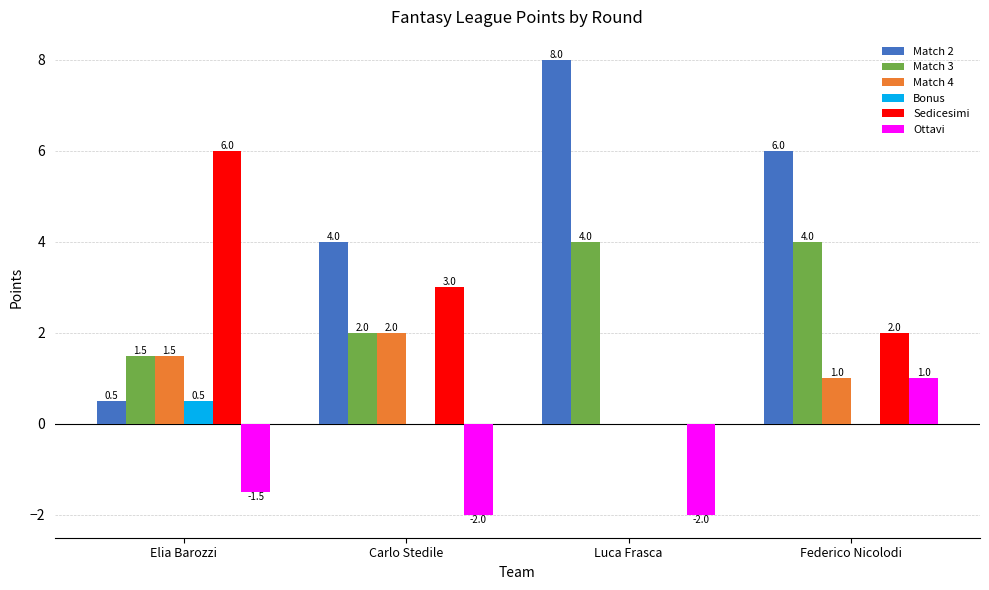

How many positive values does the Sedicesimi series have?

3